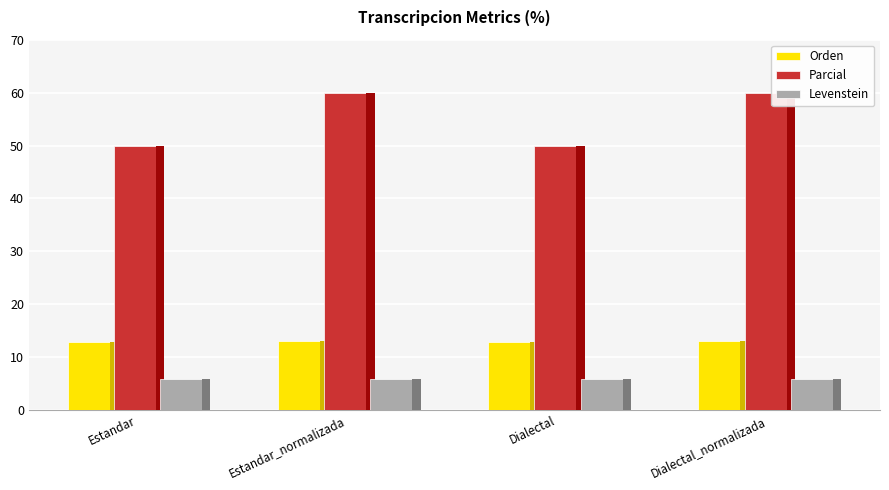

At which category is the sum across all series the highest?

Estandar_normalizada